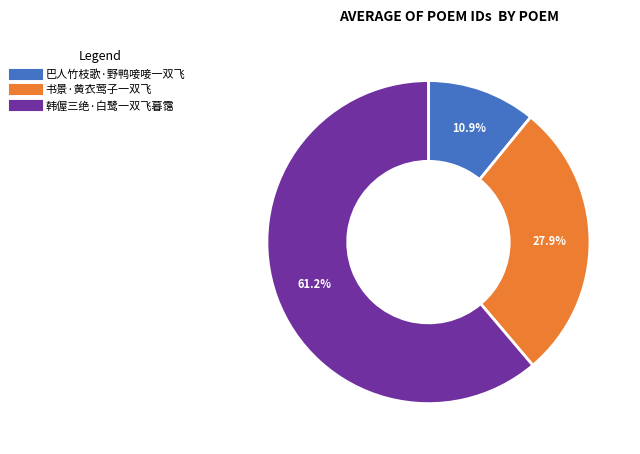

Combined, what portion of the pie is 书景·黄衣莺子一双飞 and 巴人竹枝歌·野鸭唼唼一双飞?

38.8%